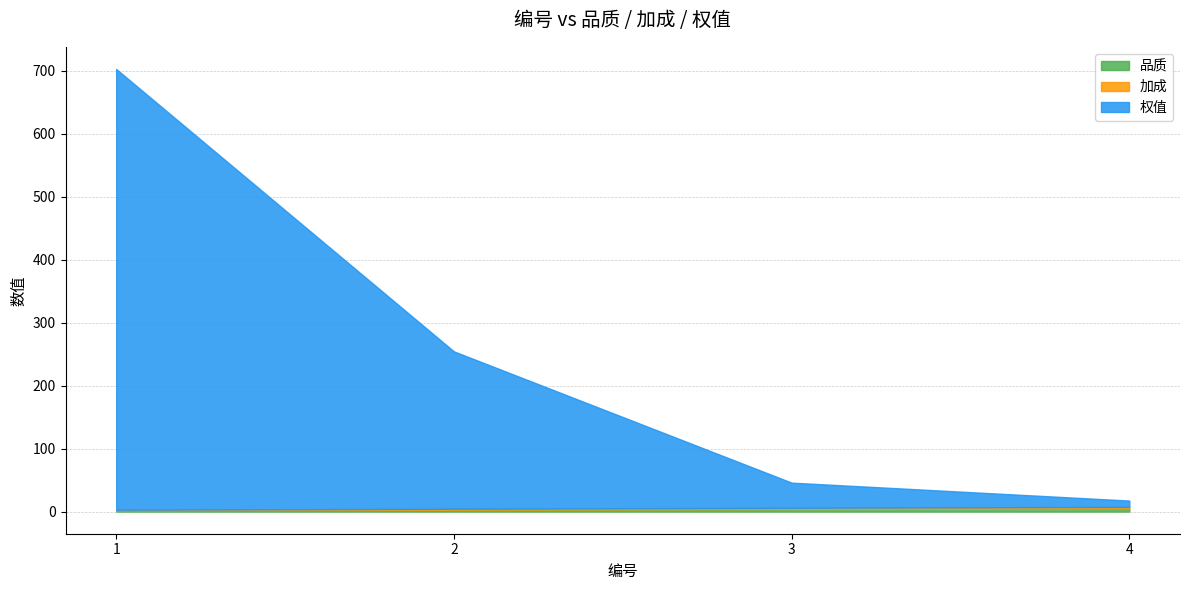

True or false: 加成 and 品质 intersect in this chart.

False